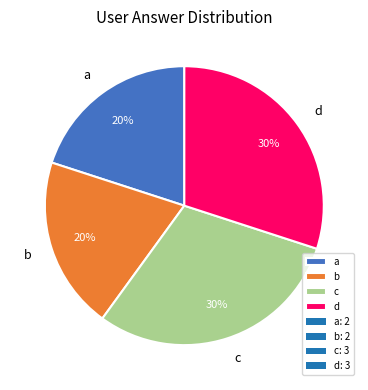

Between d and b, which is larger?

d